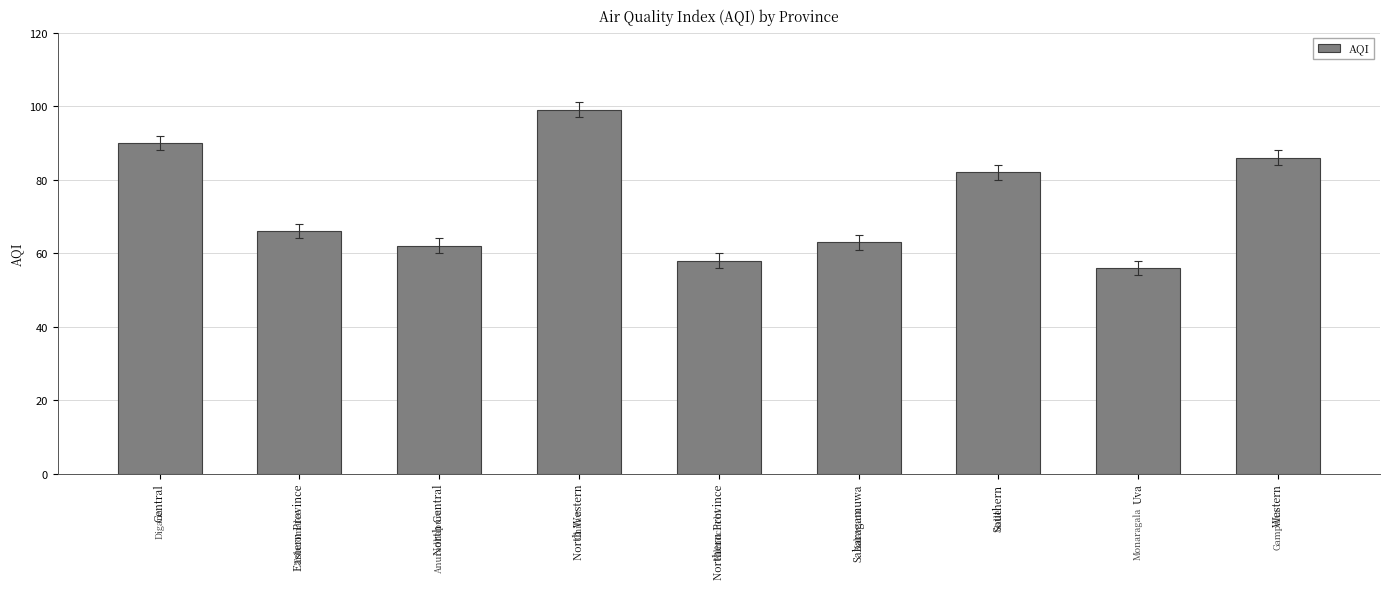

List the labels in order of value, smallest first.

Uva, Northern Province, North Central, Sabaragamuwa, Eastern Province, Southern, Western, Central, North Western